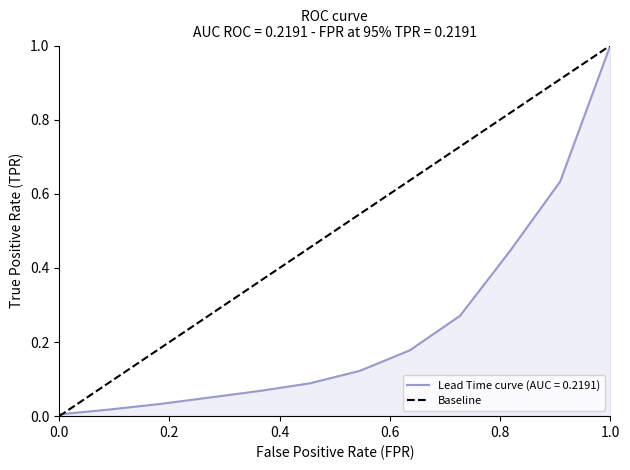

What is the difference between the maximum and minimum values?

1